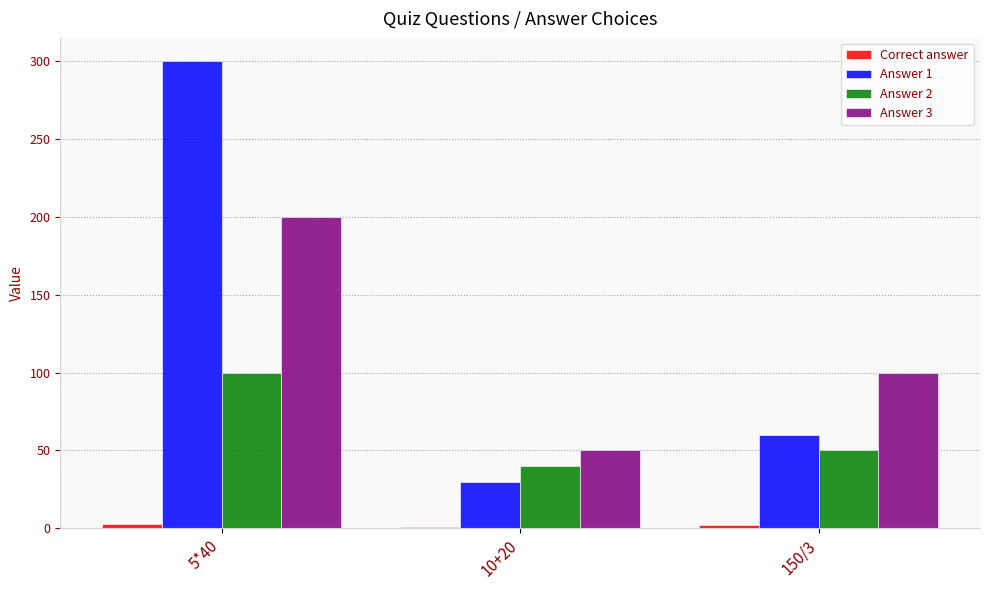

Which series has the largest range (max minus min)?

Answer 1